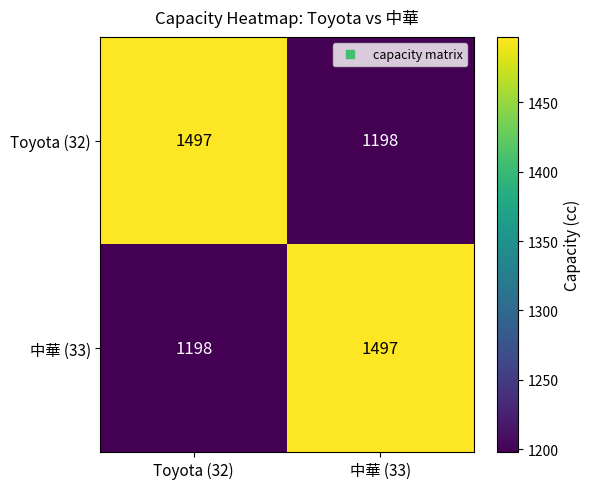

Count the number of data series in this chart.

2